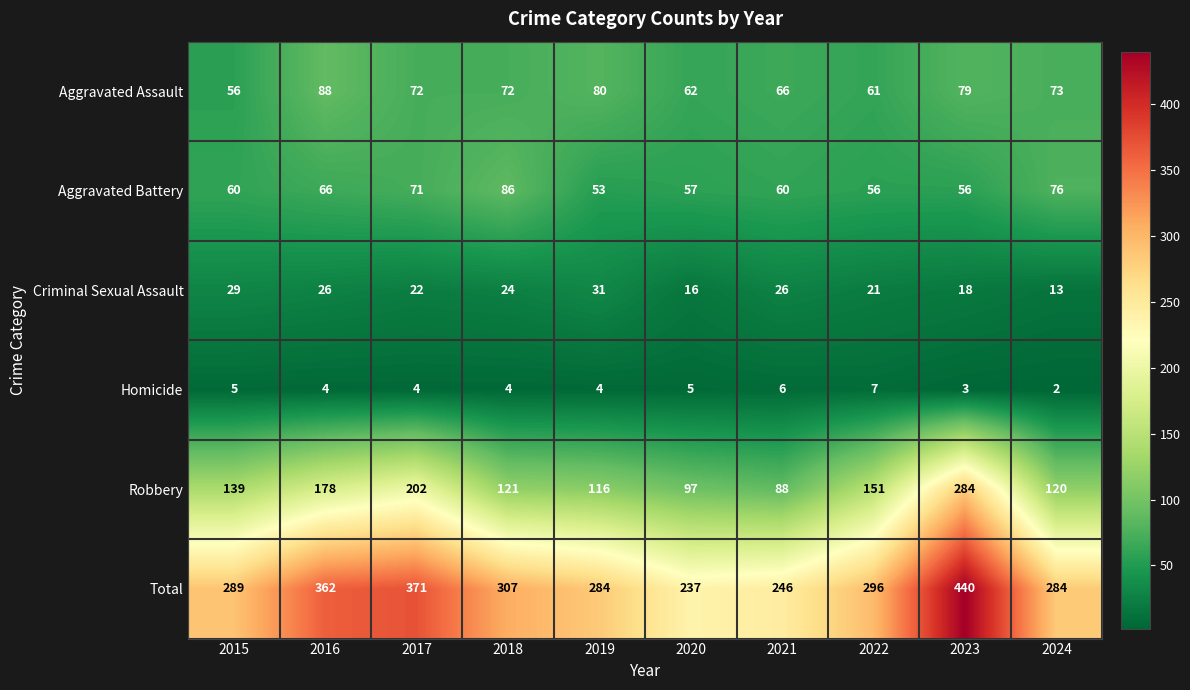

True or false: Homicide has a value of 6 at 2018.

False